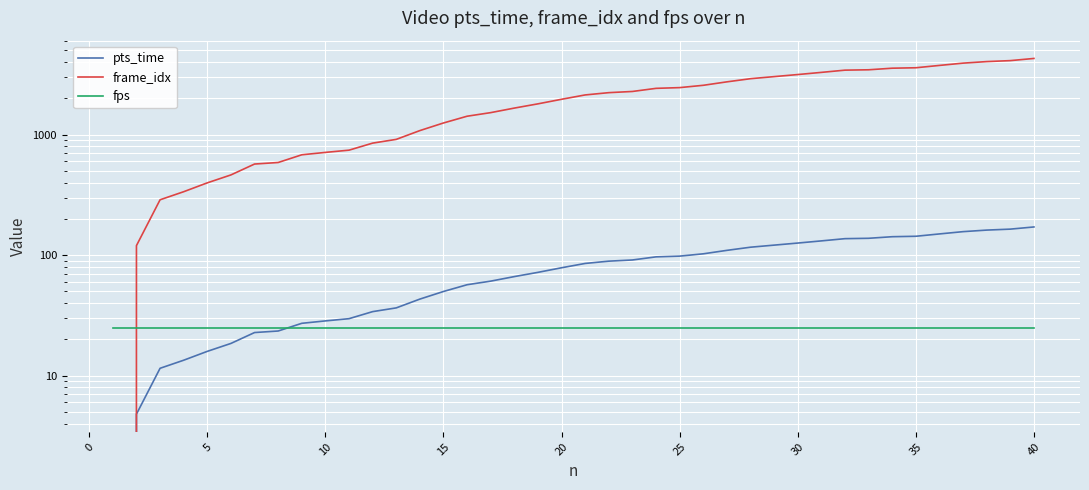

How many times do pts_time and fps cross each other?

1